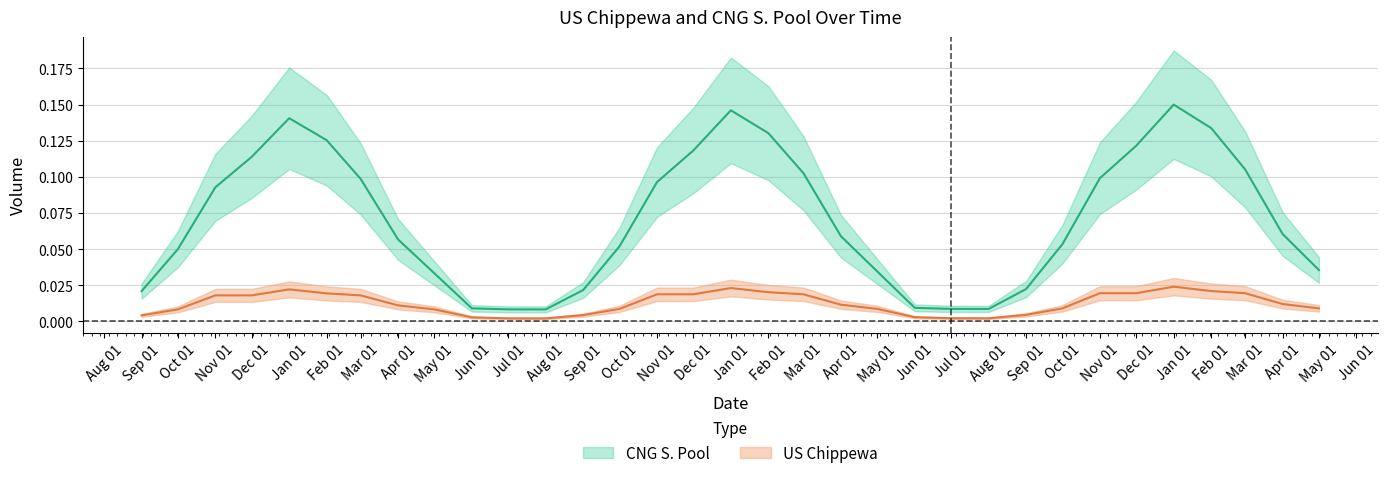

Count the number of categories in the chart.

33